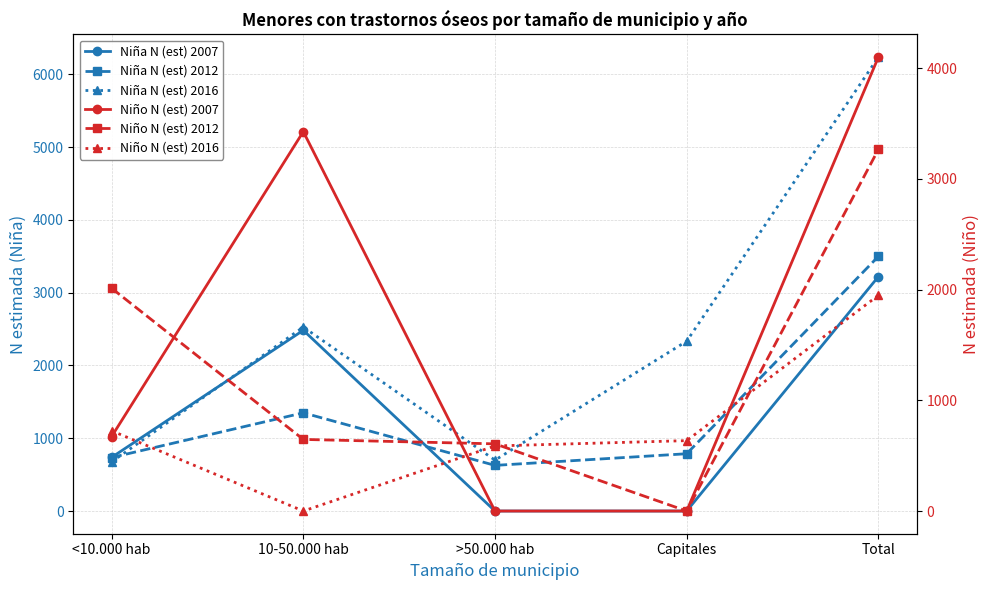

What are all the series names shown in the legend?

Niña N (est) 2007, Niña N (est) 2012, Niña N (est) 2016, Niño N (est) 2007, Niño N (est) 2012, Niño N (est) 2016